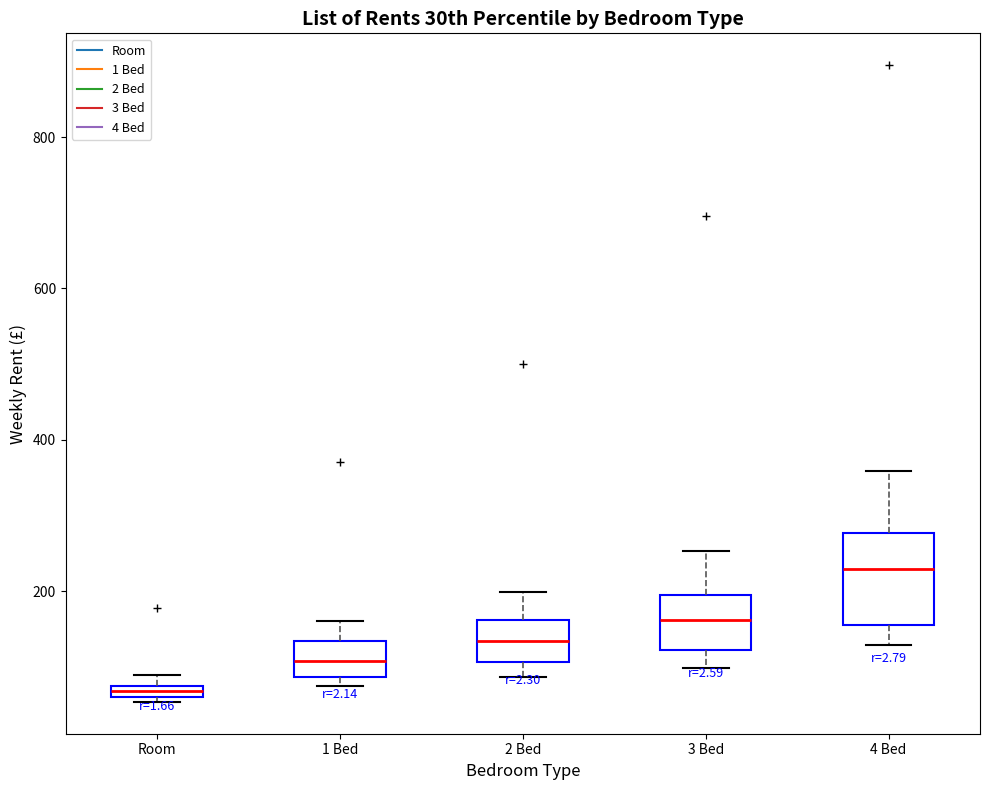

Which box's median line is the highest?

4 Bed